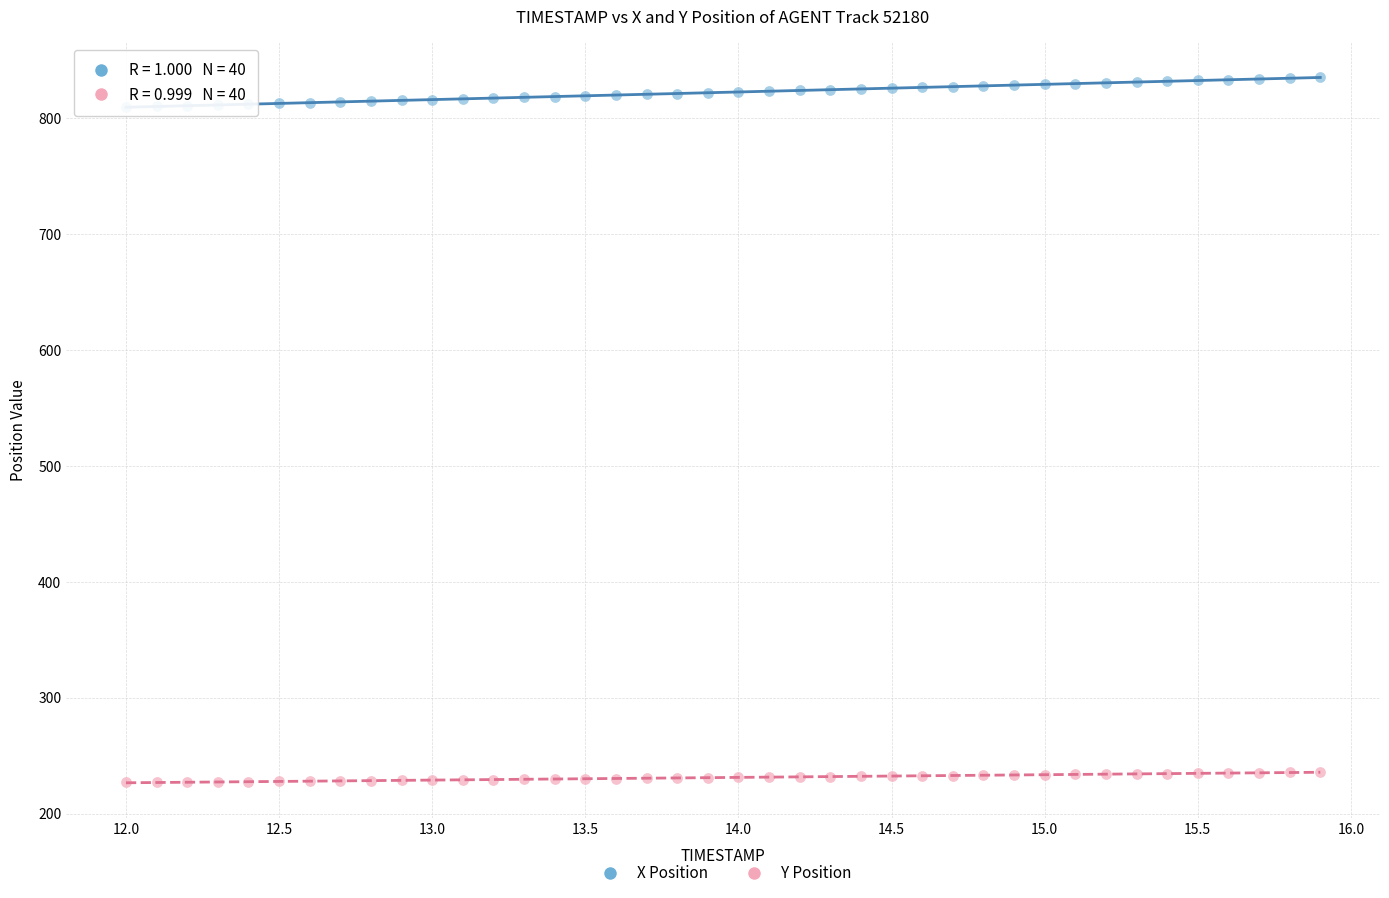

Which series reaches the minimum Y coordinate?

Y Position